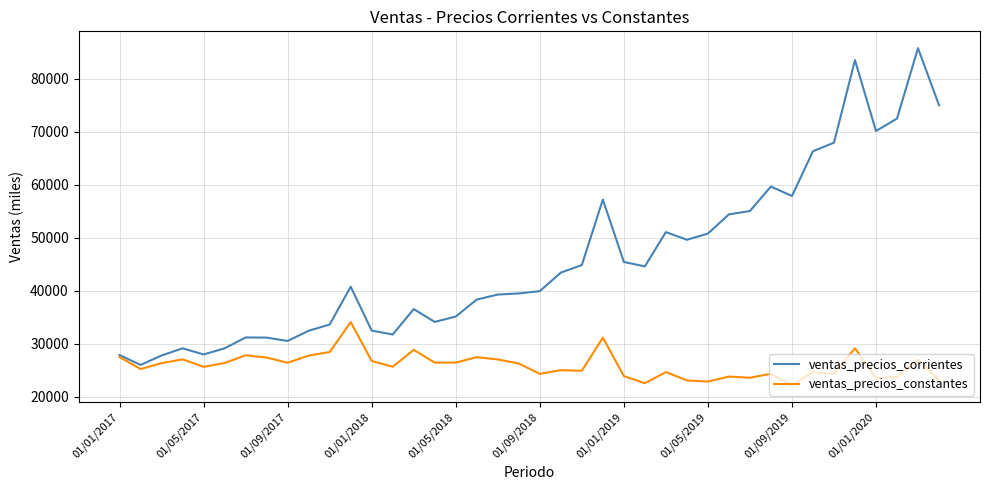

Which series has the largest range (max minus min)?

ventas_precios_corrientes